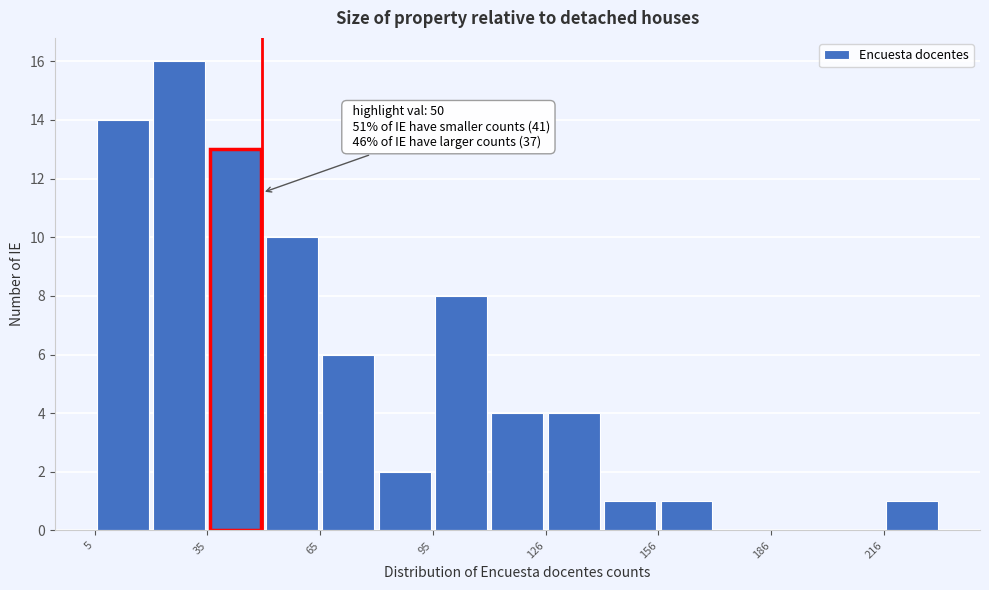

Read against the x-axis, roughly where is the centre of the tallest bar?

30